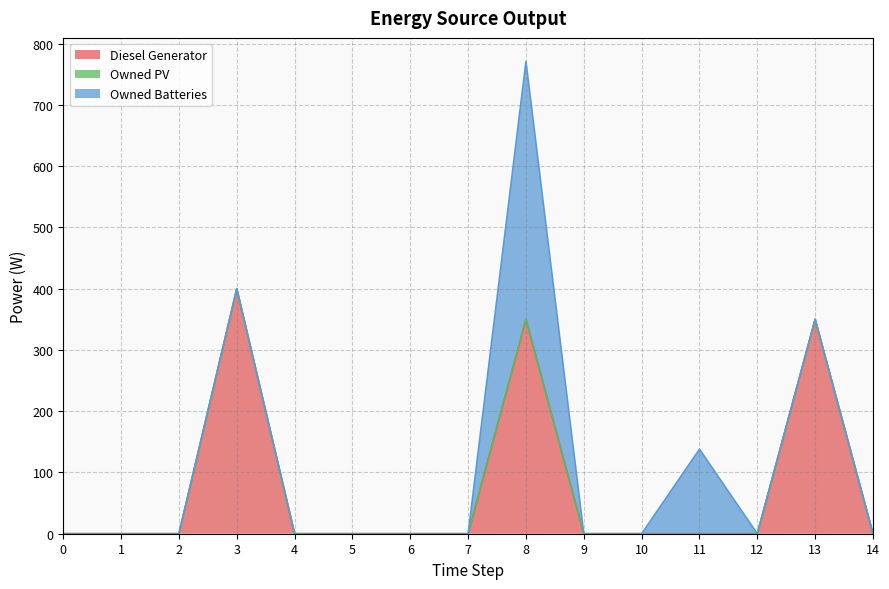

At which label is Owned Batteries closest to 210?

11